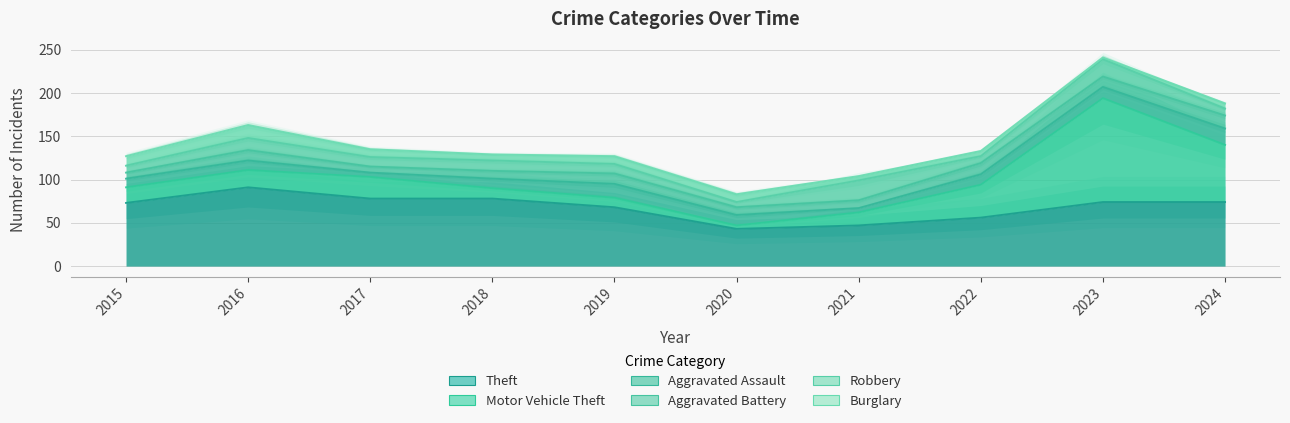

The Motor Vehicle Theft series shows 18 at 2015. True or false?

True